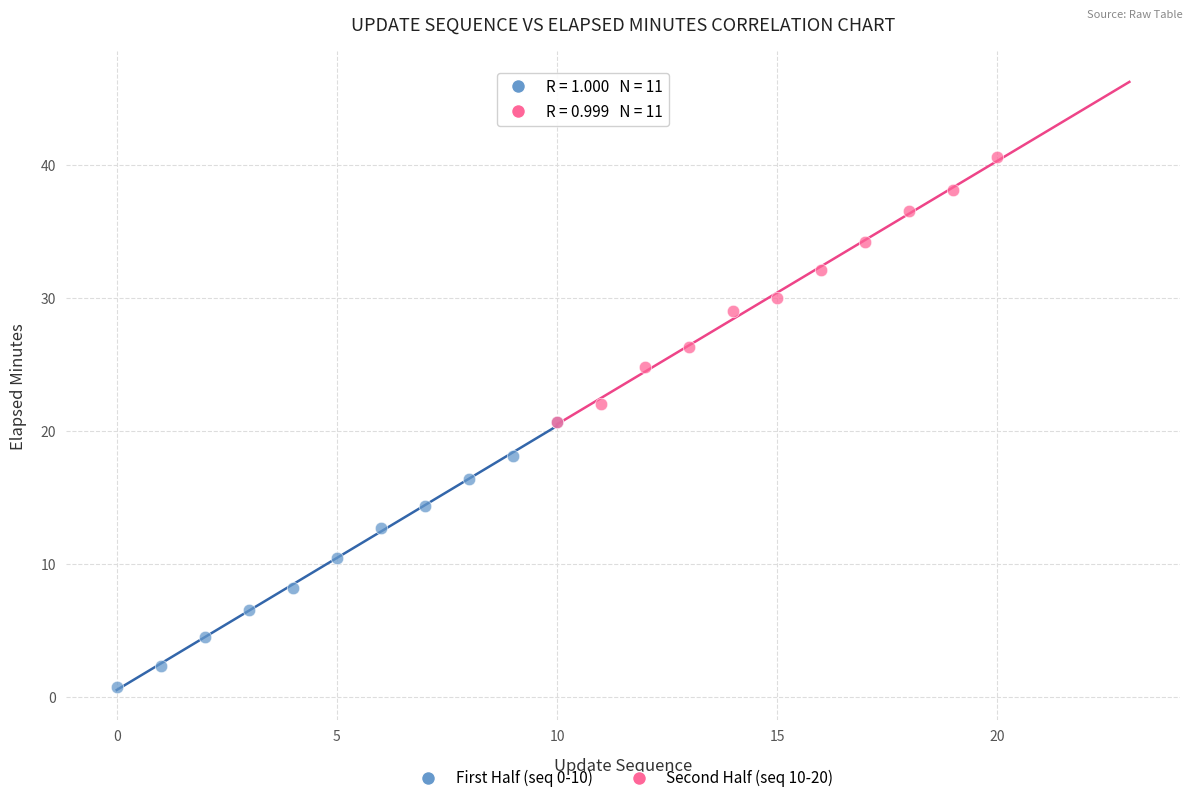

Which series reaches the maximum Y coordinate?

Second Half (seq 10-20)